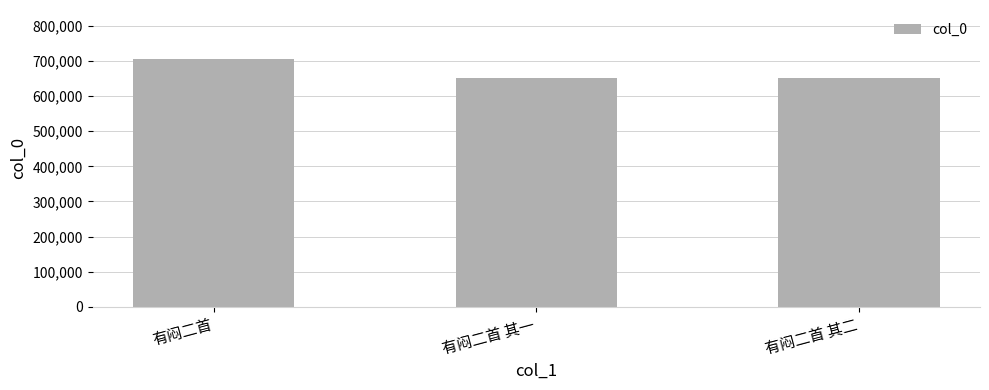

At which category does the chart reach its peak across all series?

有闷二首